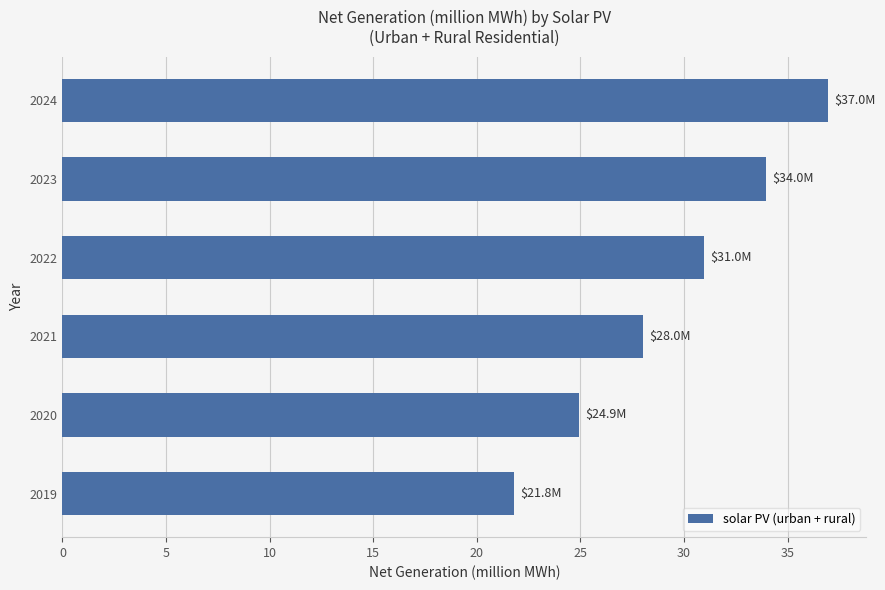

Are the bars horizontal?

Yes